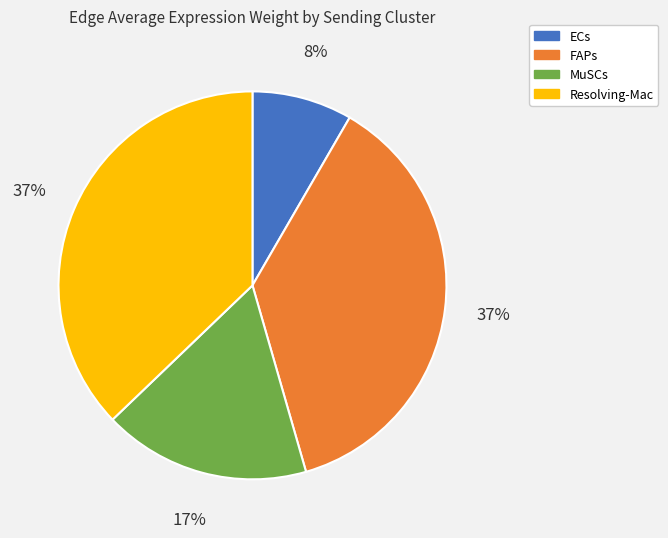

Is the sum of Resolving-Mac and FAPs greater than half?

Yes